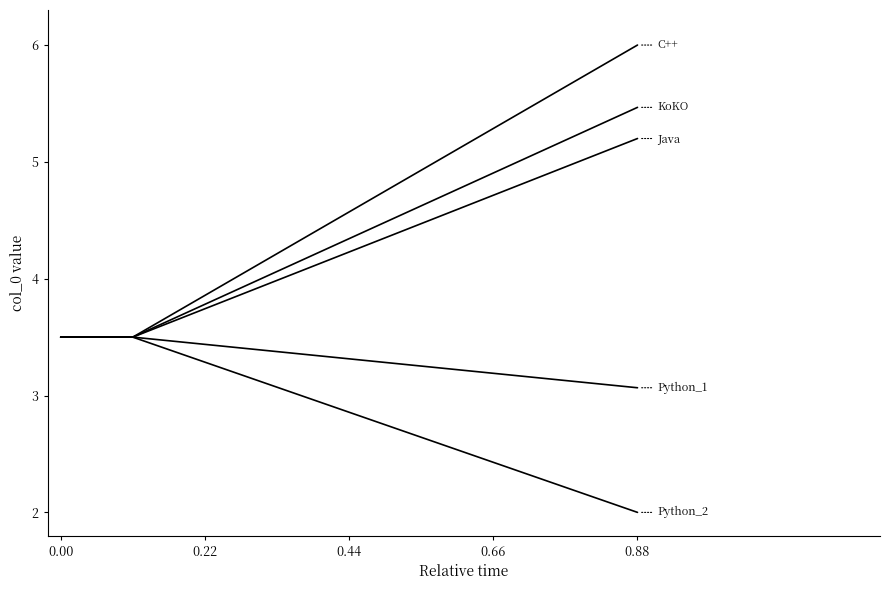

How many lines are shown in the chart?

5